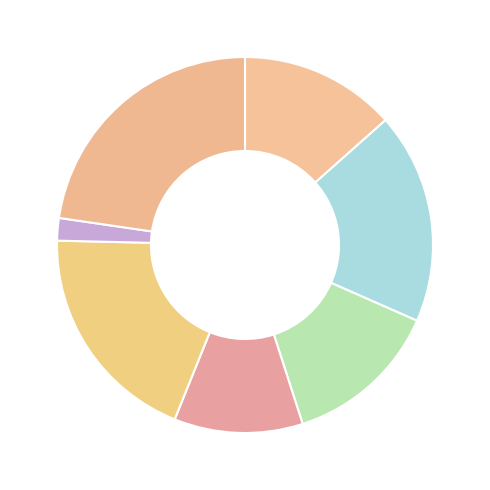

How many segments does this pie chart have?

7